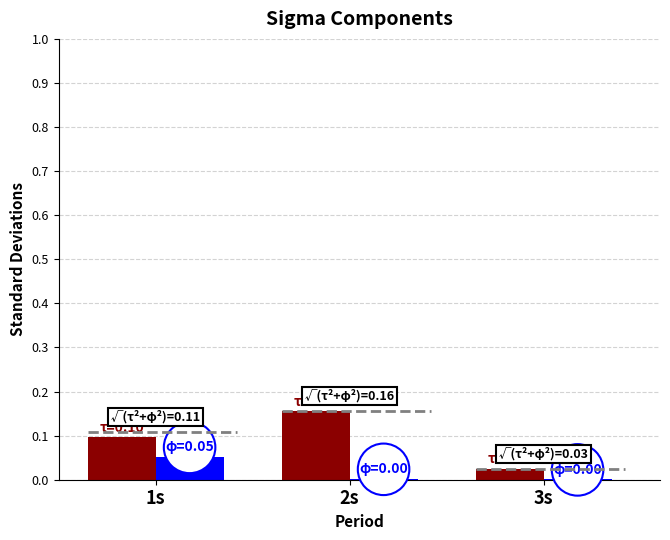

At which category does the chart reach its peak across all series?

2s